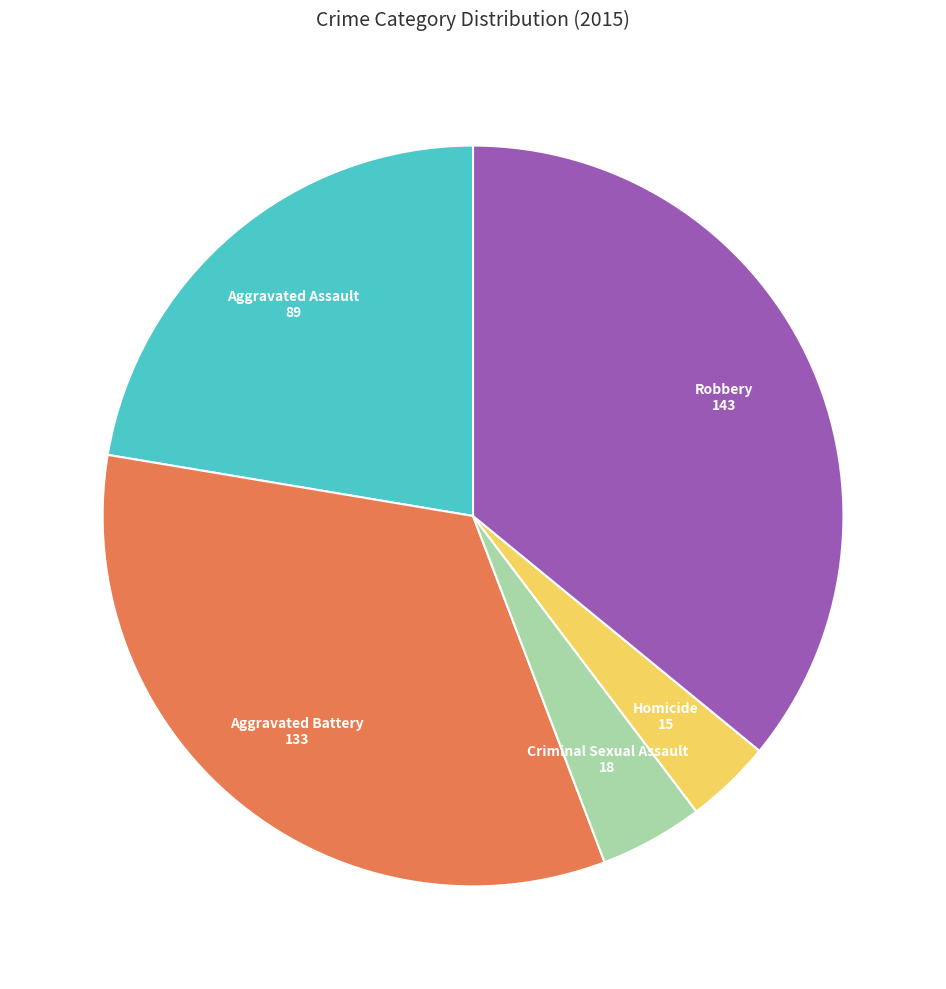

How many slices are in this pie chart?

5